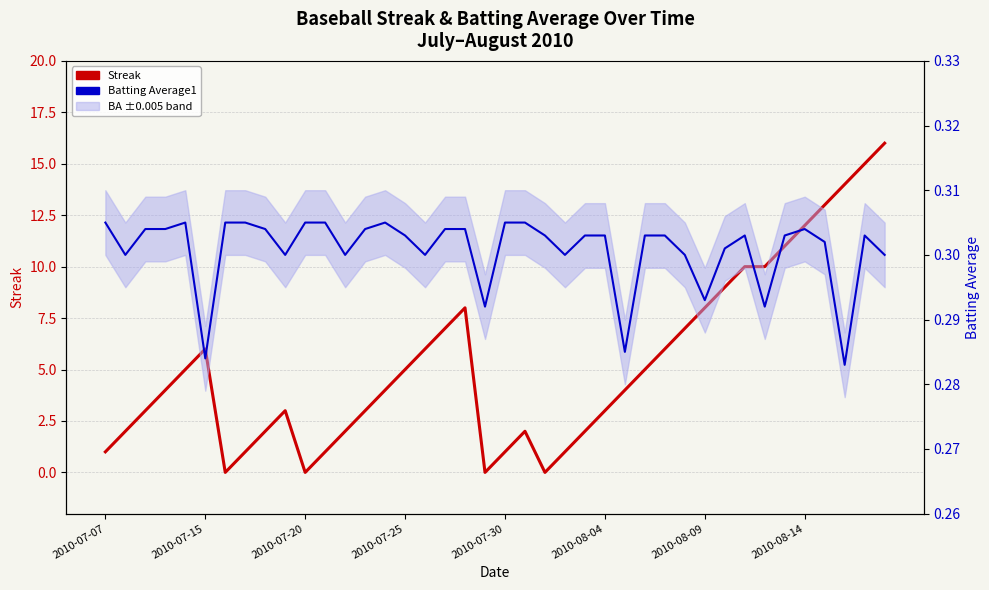

In Streak, how many points are lower than both neighbors (excluding endpoints)?

4